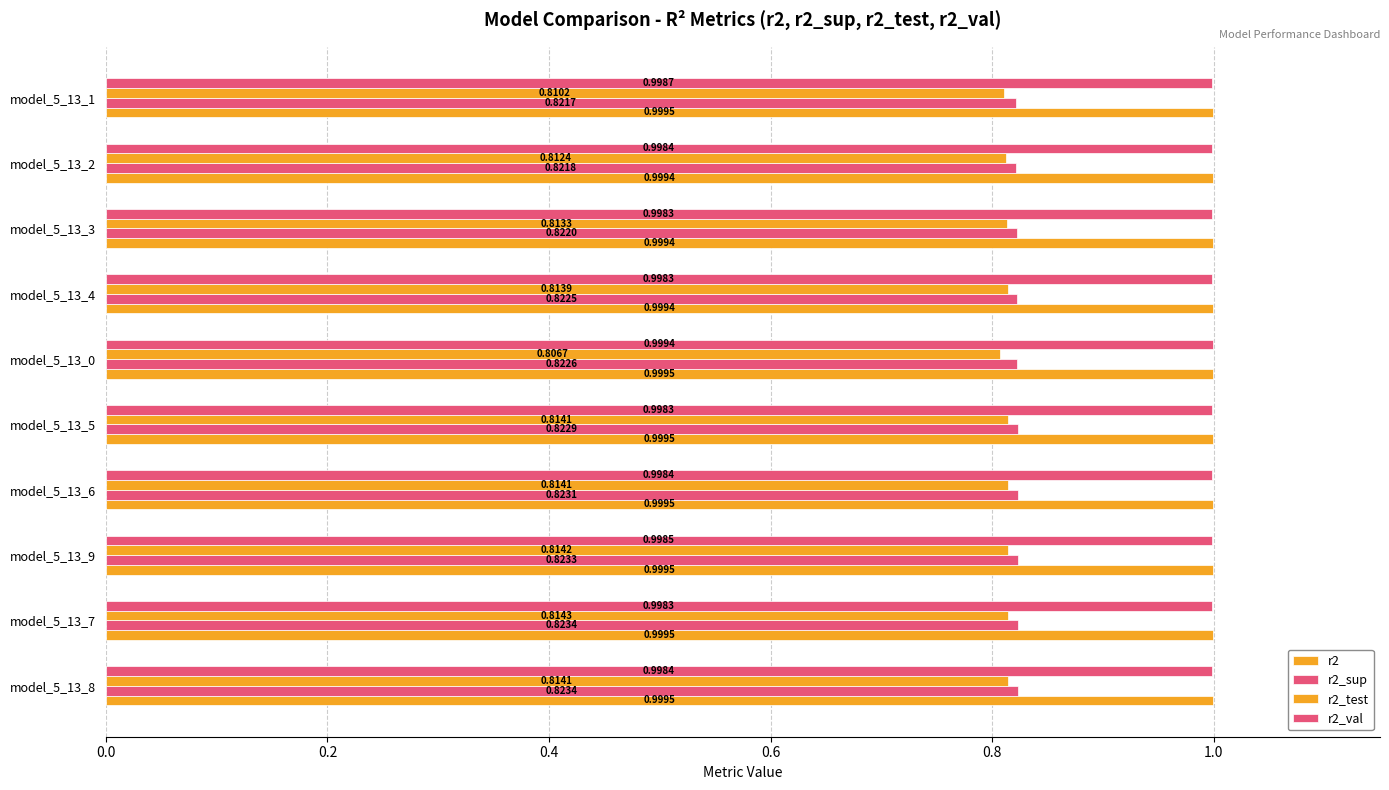

How many data points does each series have?

10